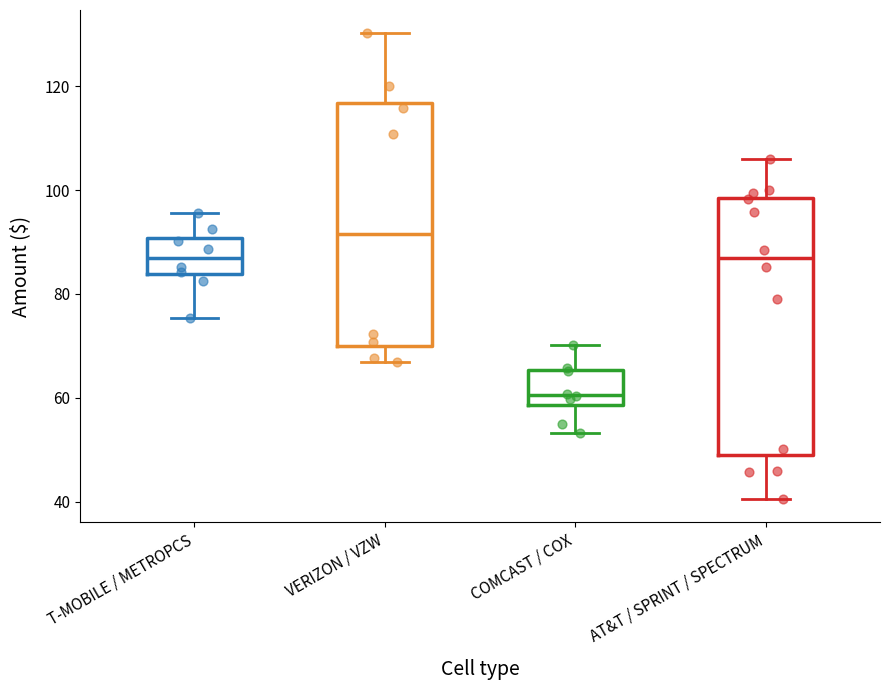

Reading left to right, transcribe this box plot: for each box, give where its median line is, the range the box spans, and where its two whiskers end, as read against the y-axis. The values are not printed on the chart, so give them approximately, as read against the axis.

T-MOBILE / METROPCS: median 86, box 84 to 90, whiskers 76 to 96
VERIZON / VZW: median 92, box 70 to 116, whiskers 66 to 130
COMCAST / COX: median 60, box 58 to 66, whiskers 54 to 70
AT&T / SPRINT / SPECTRUM: median 86, box 50 to 98, whiskers 40 to 106